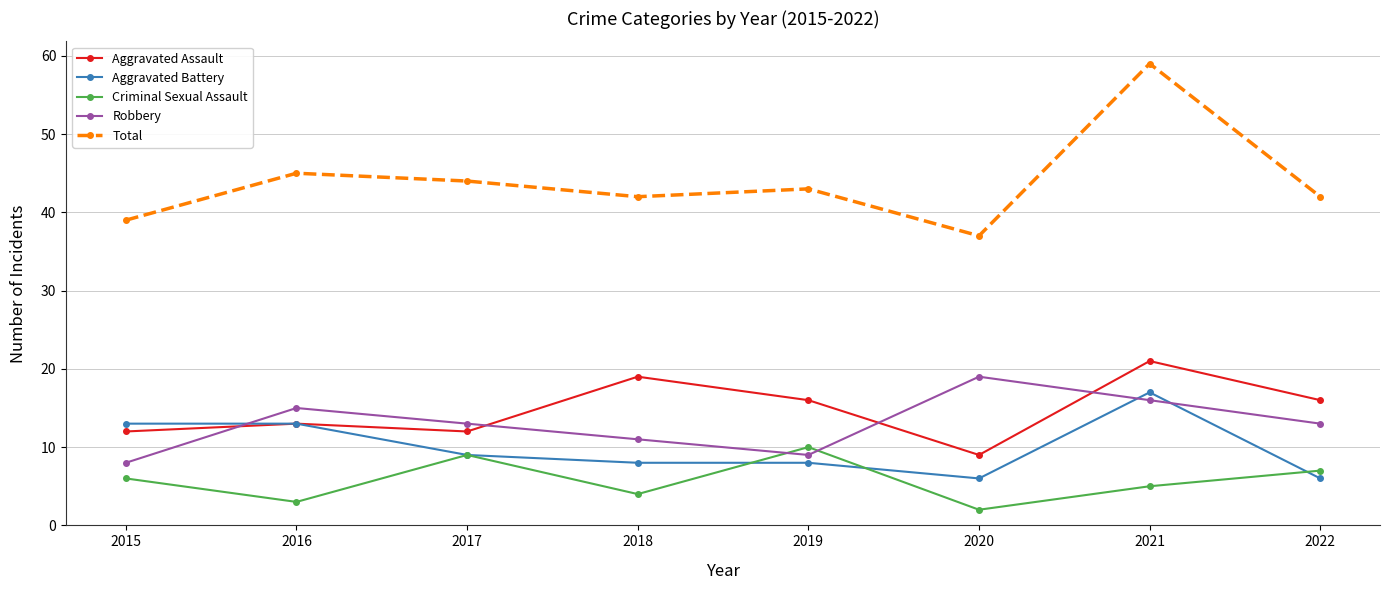

How many times do Robbery and Aggravated Battery cross each other?

3